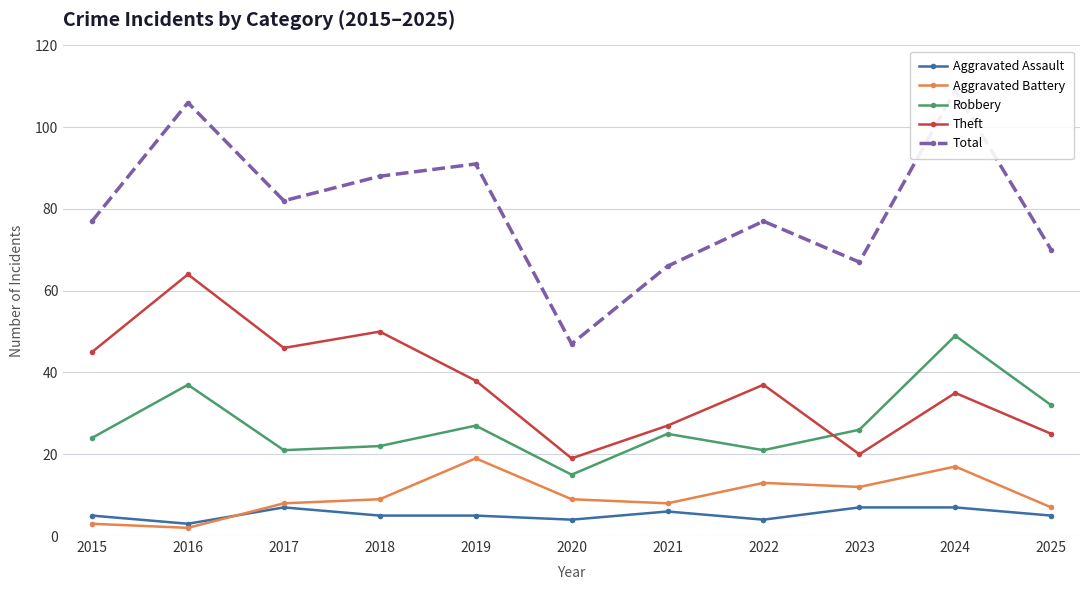

At how many categories does at least one series exceed 28?

11